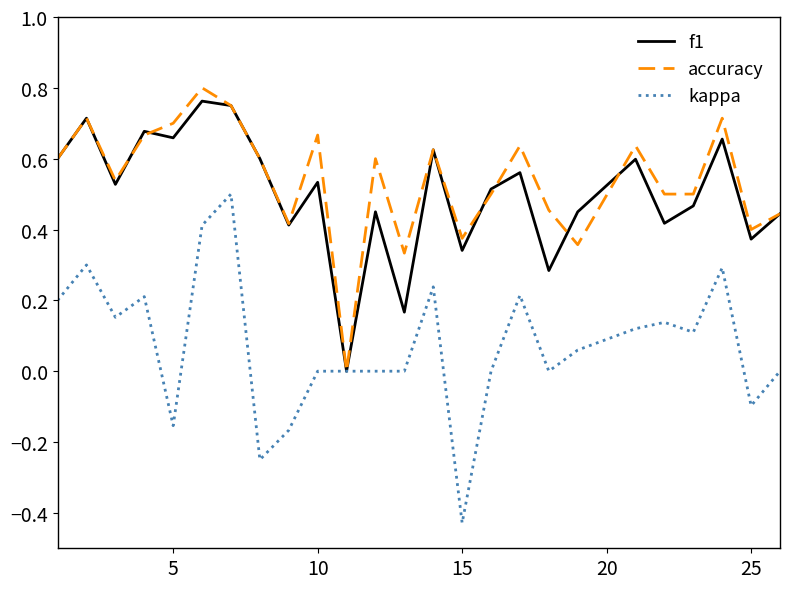

Which series has the largest range (max minus min)?

kappa